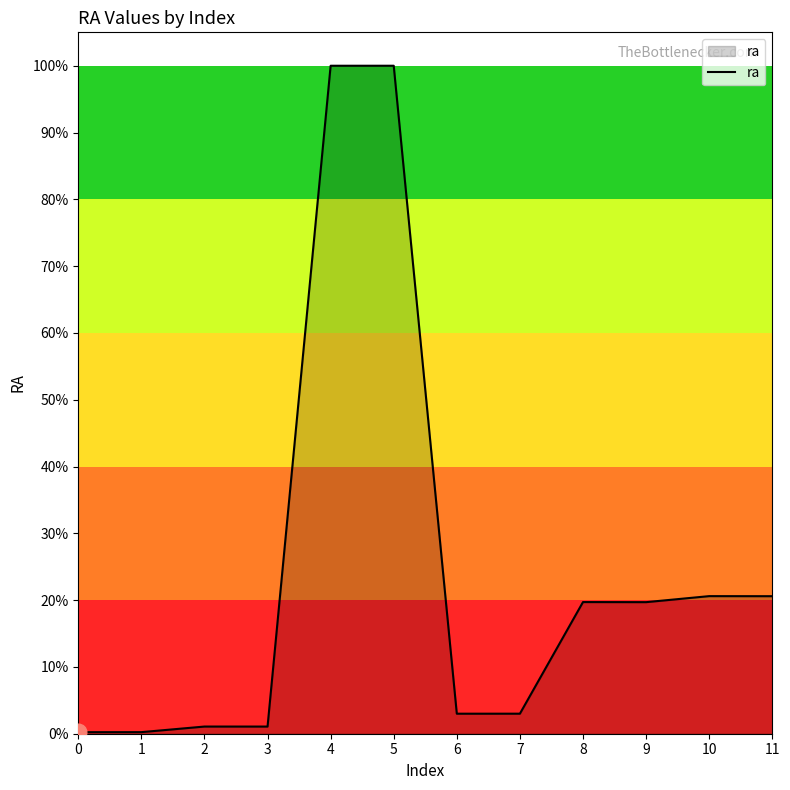

Does the chart display data point markers on the line(s)?

No